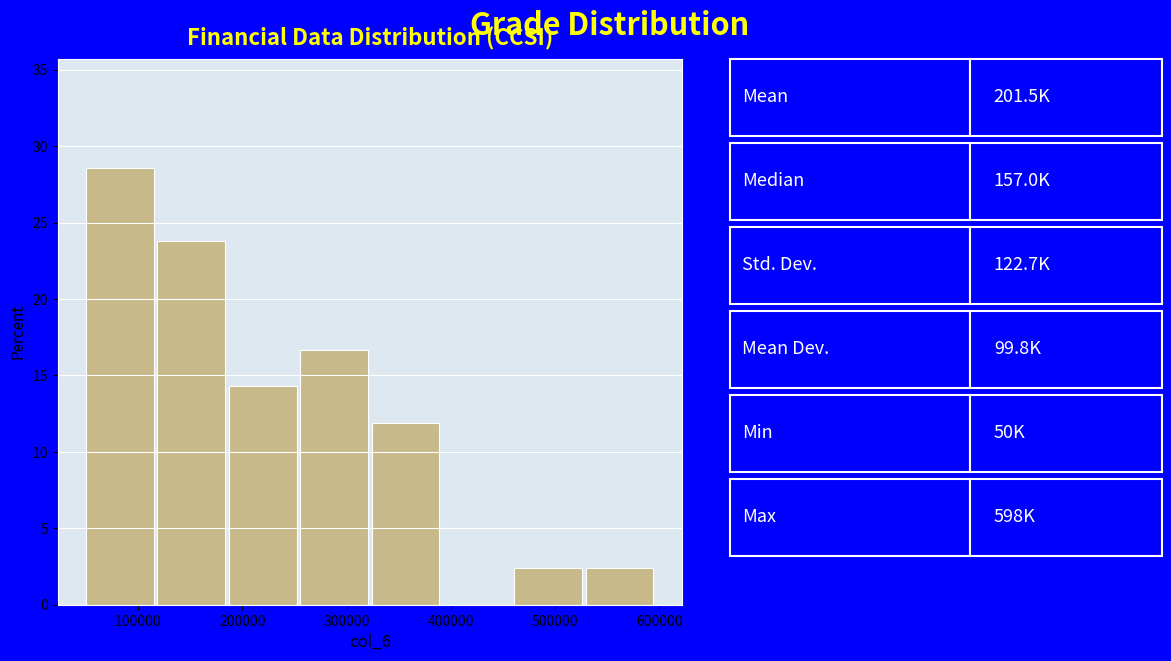

Reading left to right, list every bar in this chart as the range it spans on the x-axis followed by its height. Neither the bar edges nor the heights are printed on the chart, so give them approximately, as read against the axes.

50000 to 120000: 28.5
120000 to 190000: 24.0
190000 to 260000: 14.5
260000 to 320000: 16.5
320000 to 390000: 12.0
390000 to 460000: 0
460000 to 530000: 2.5
530000 to 600000: 2.5